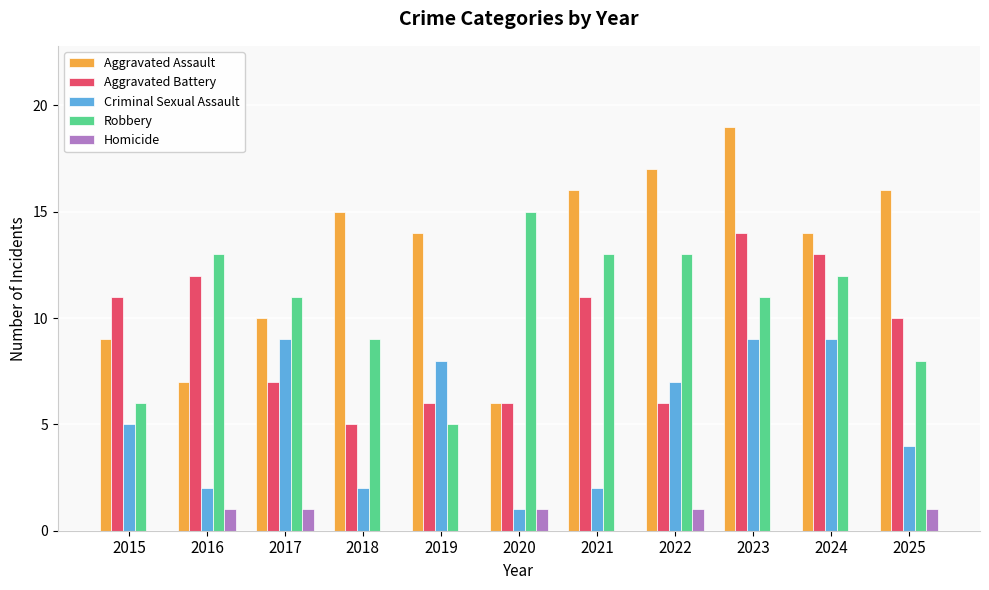

What is the approximate value of Criminal Sexual Assault at 2015?

5